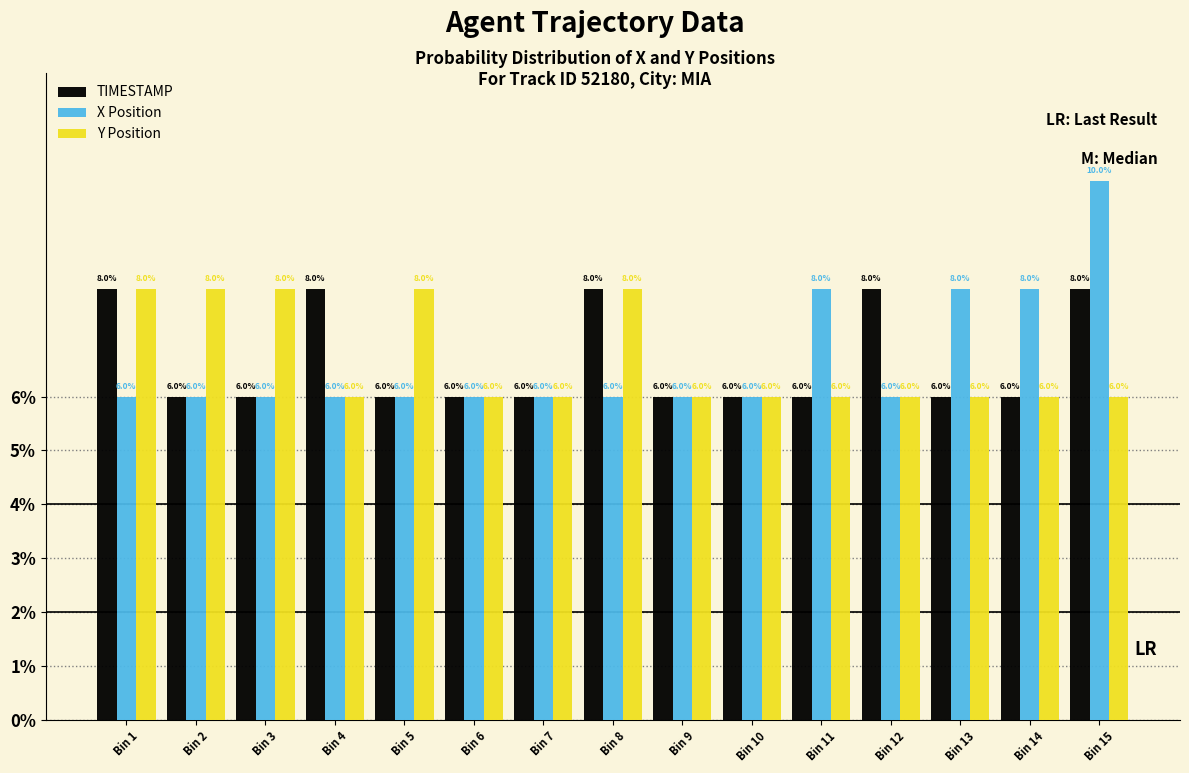

Reading left to right, list all the values displayed in this chart.

TIMESTAMP: 8.0	6.0	6.0	8.0	6.0	6.0	6.0	8.0	6.0	6.0	6.0	8.0	6.0	6.0	8.0
X Position: 6.0	6.0	6.0	6.0	6.0	6.0	6.0	6.0	6.0	6.0	8.0	6.0	8.0	8.0	10.0
Y Position: 8.0	8.0	8.0	6.0	8.0	6.0	6.0	8.0	6.0	6.0	6.0	6.0	6.0	6.0	6.0